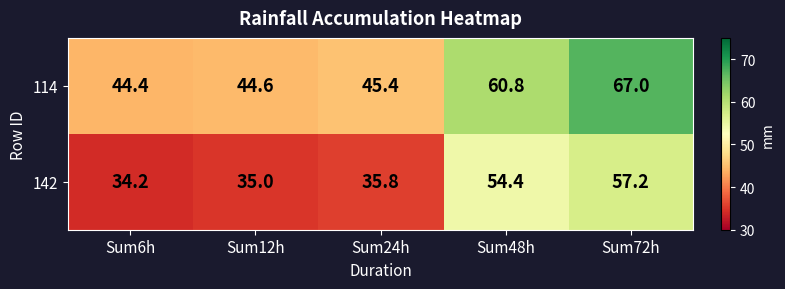

At which category is the sum across all series the highest?

Sum72h